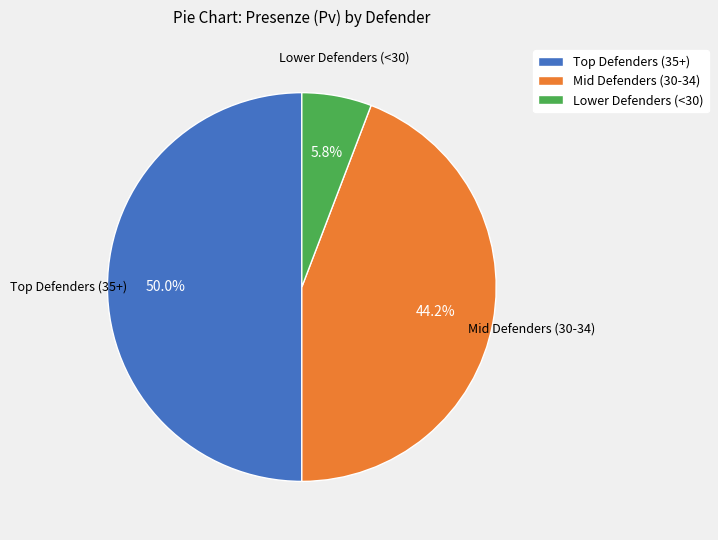

Approximately how many times larger is the value at Mid Defenders (30-34) compared to Lower Defenders (<30)?

7.6